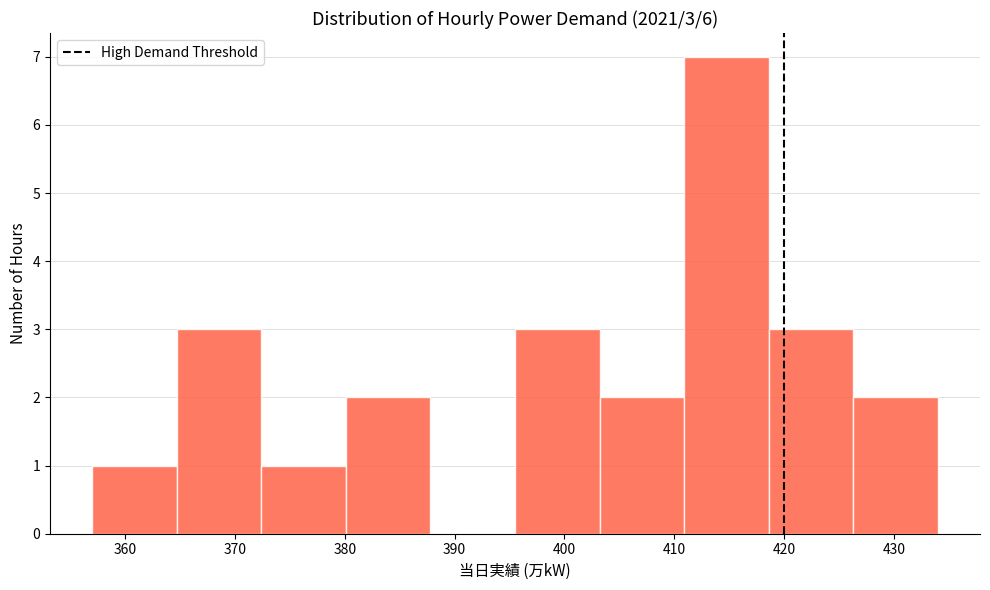

Over which range of the x-axis is the bar tallest?

410.9 to 418.6